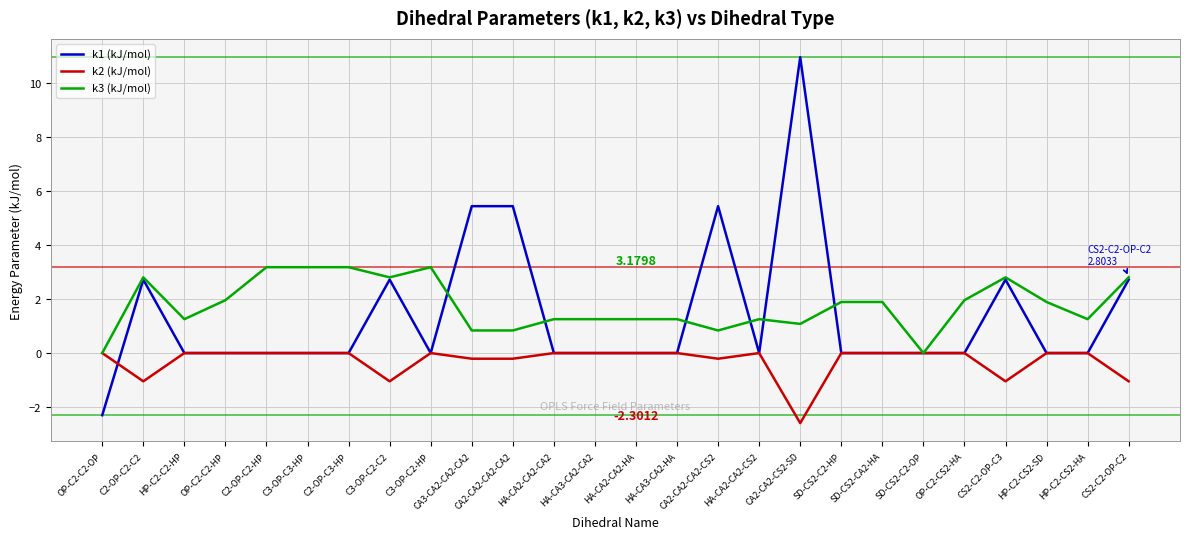

Which series has the largest range (max minus min)?

k1 (kJ/mol)